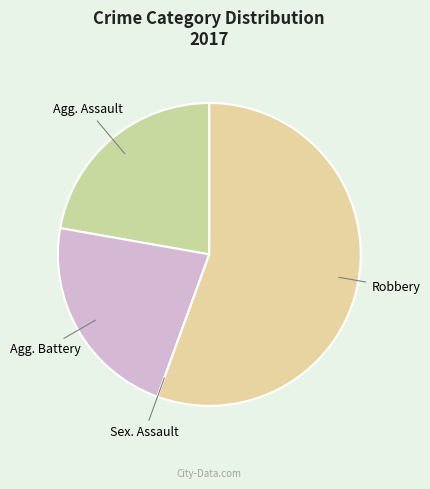

How many segments does this pie chart have?

4